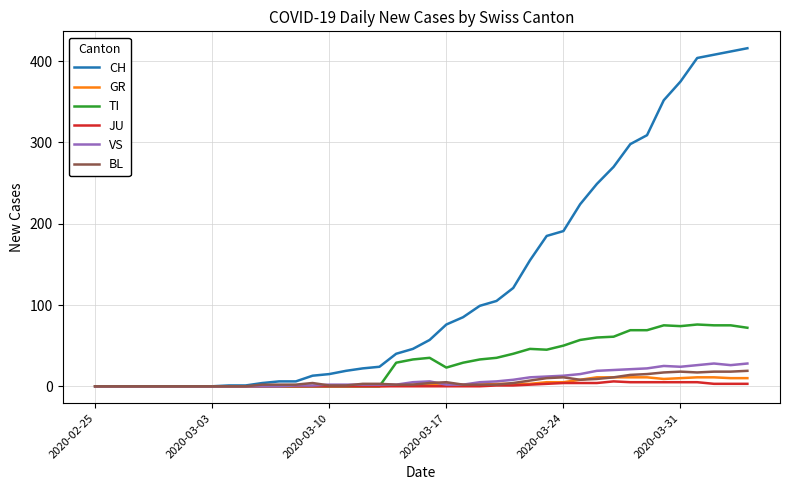

Which series has the largest total across all categories?

CH